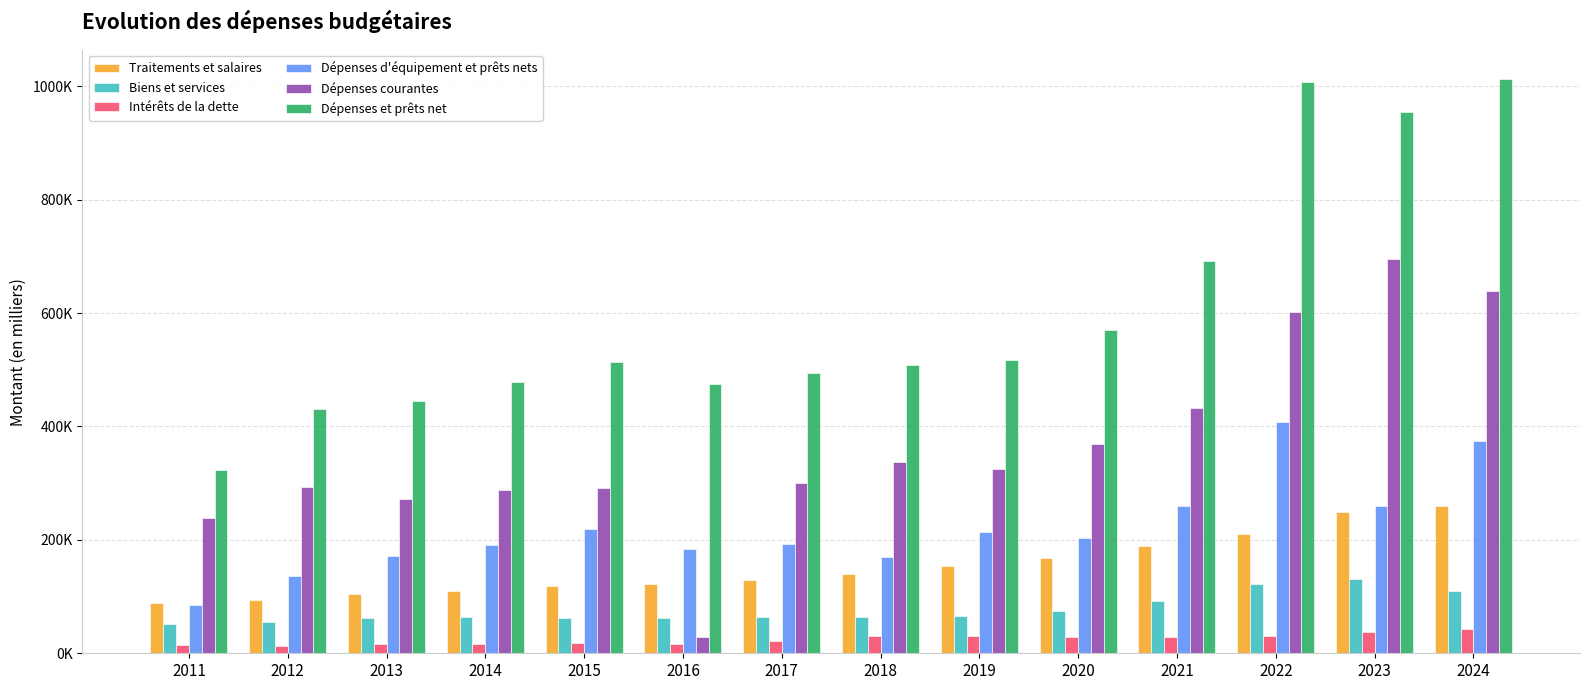

Which has a higher value, 2022 or 2011?

2022